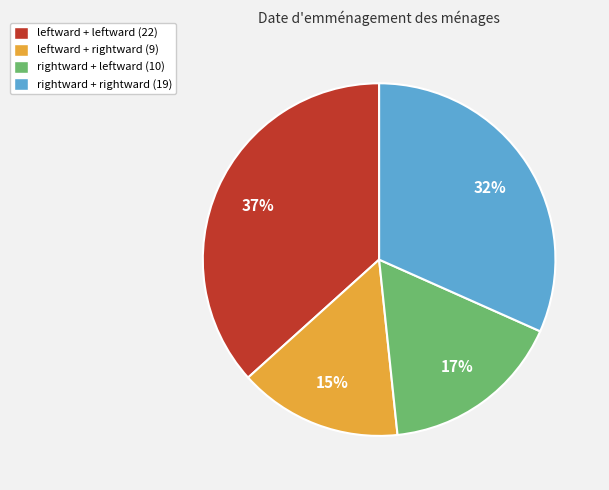

Which category has the smallest portion of the pie?

leftward + rightward (9)